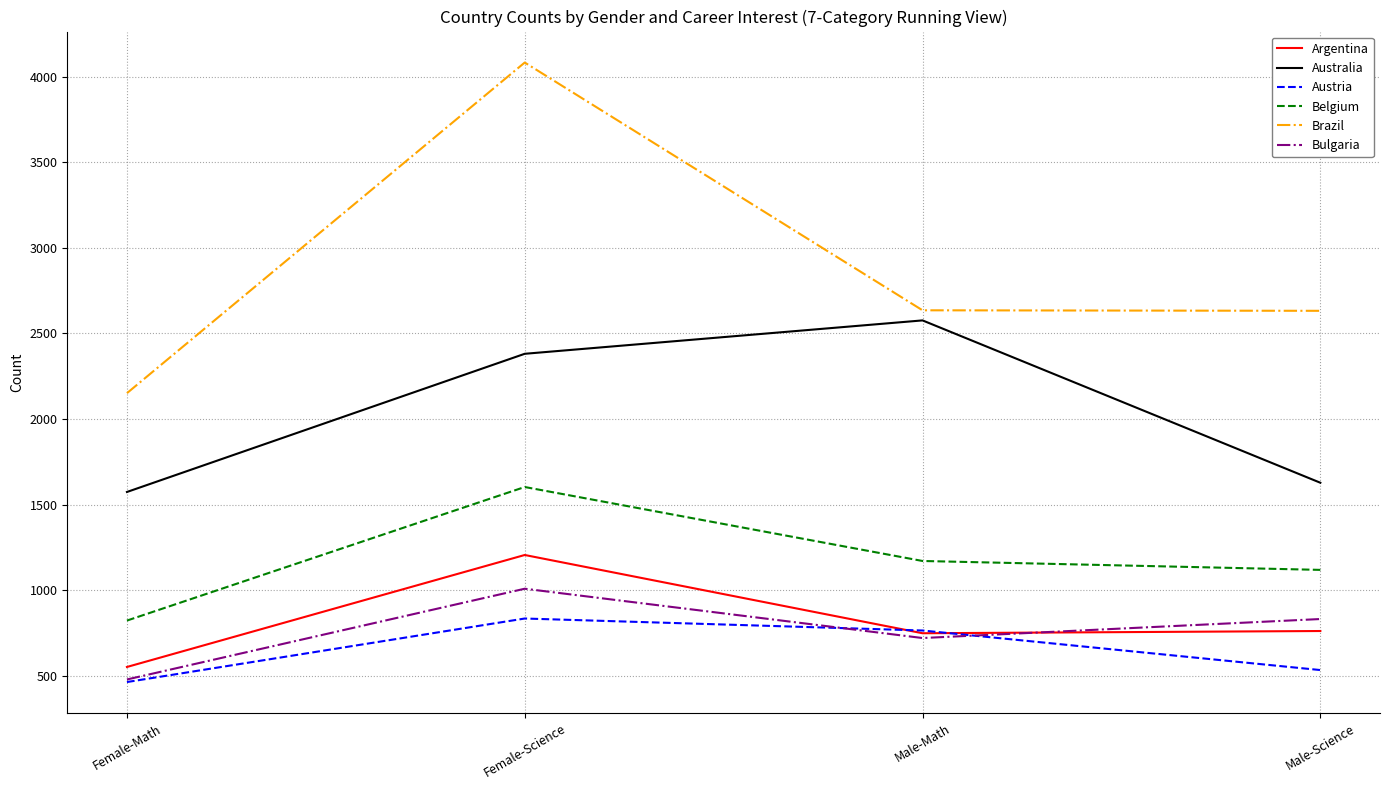

True or false: Austria and Belgium intersect in this chart.

False